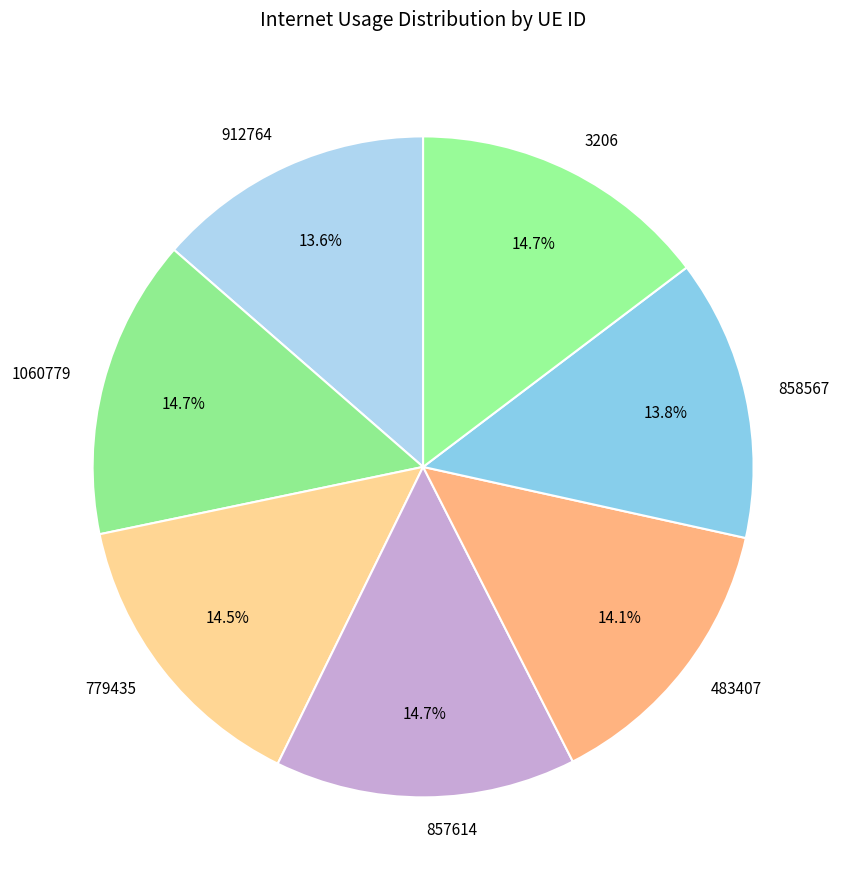

Is the sum of 857614 and 1060779 greater than half?

No